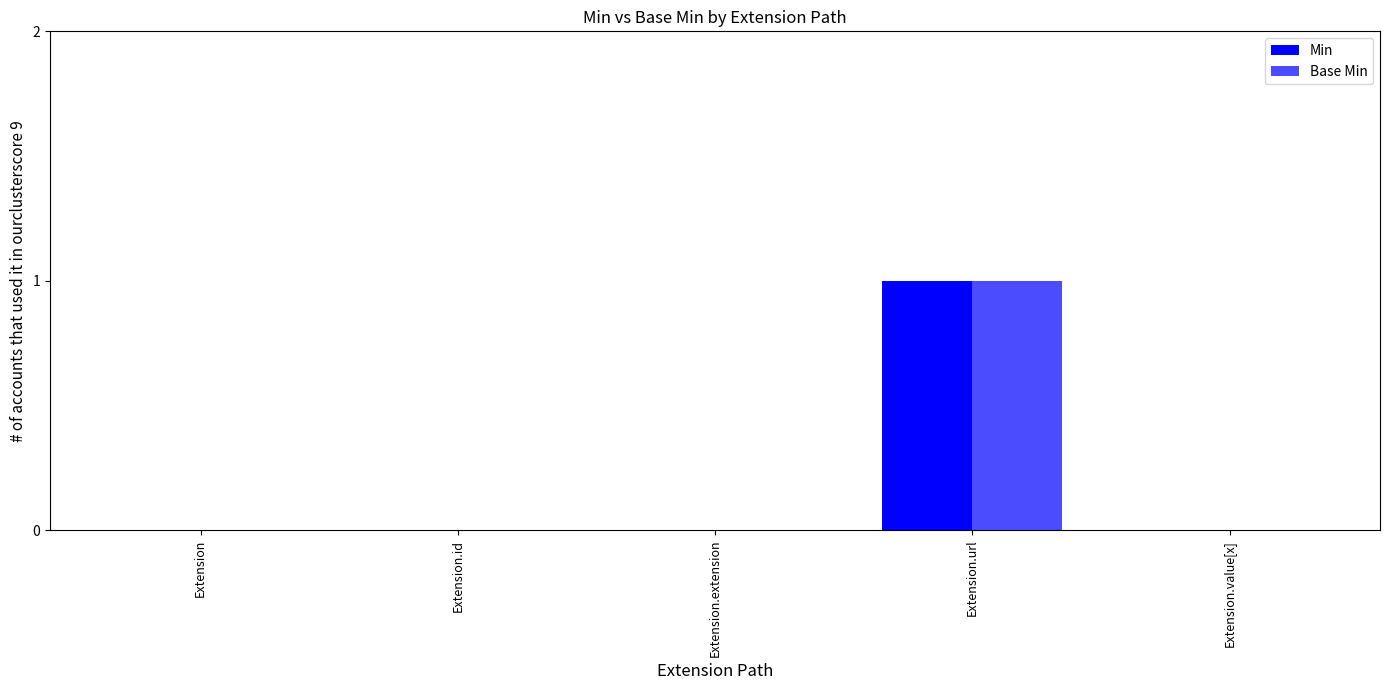

Are the bars horizontal?

No